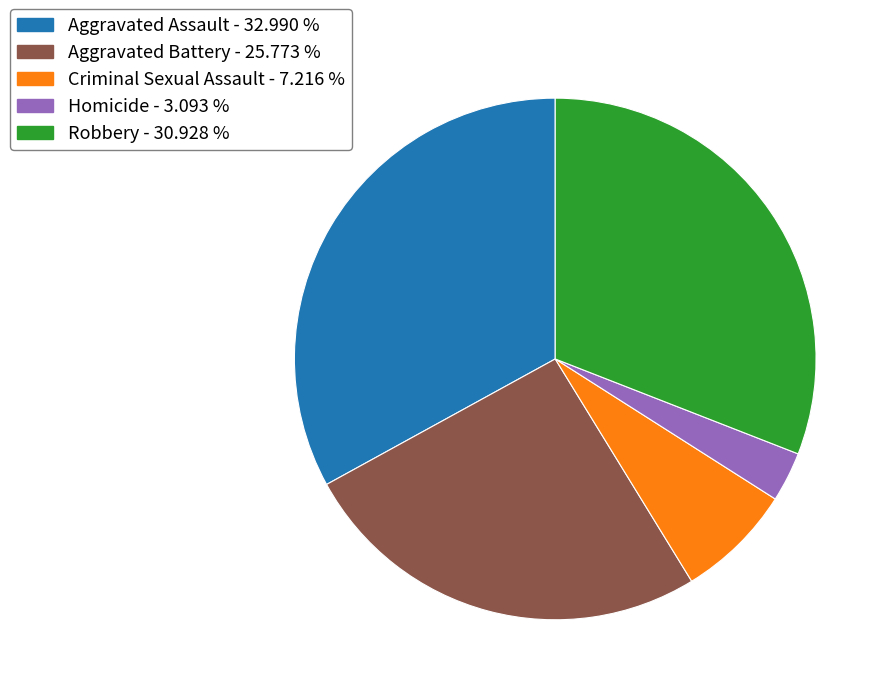

Rank the categories by value from highest to lowest.

Aggravated Assault, Robbery, Aggravated Battery, Criminal Sexual Assault, Homicide